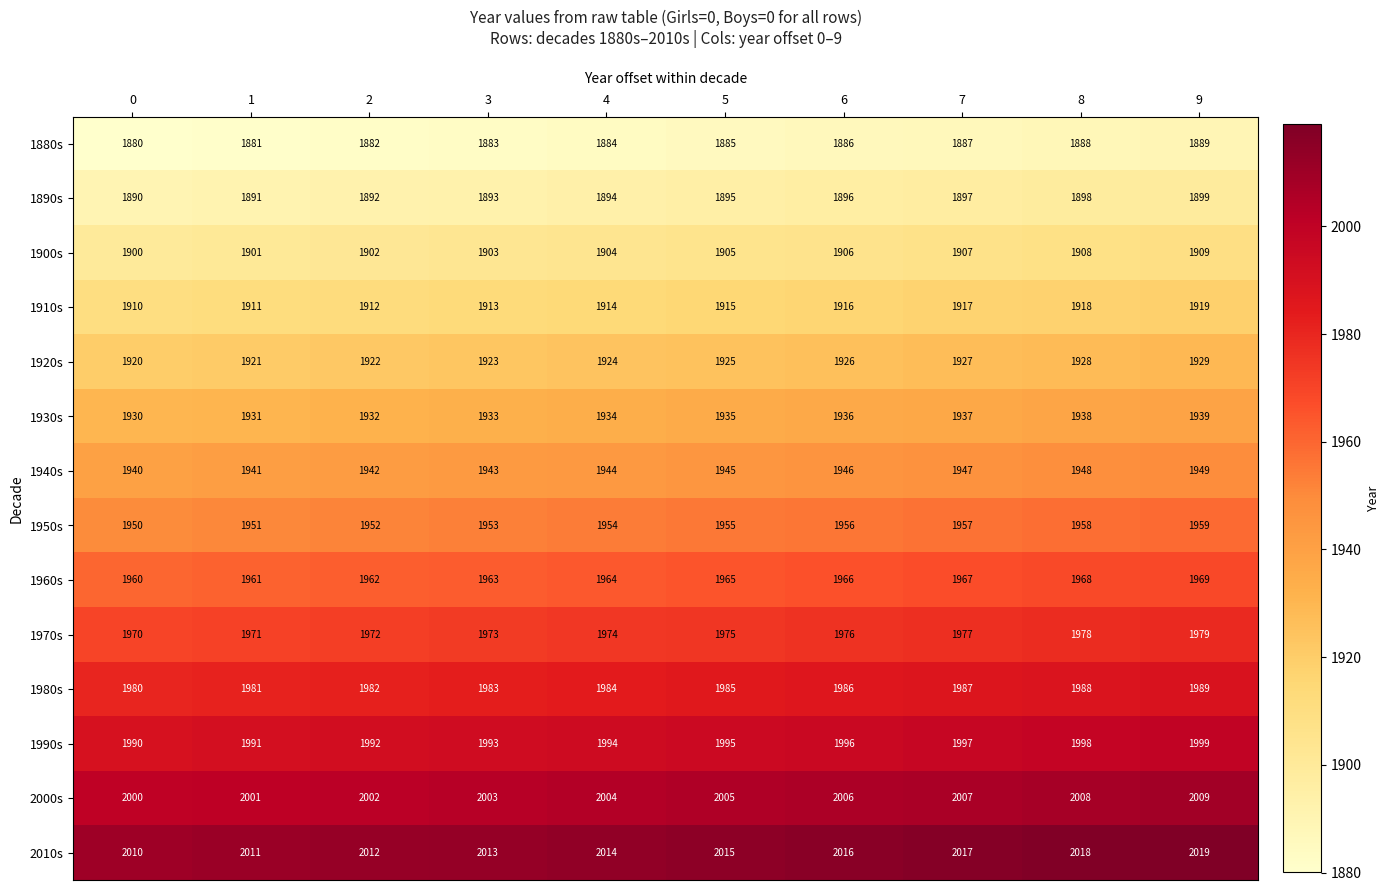

What is the sum of all 2010s values?

20145